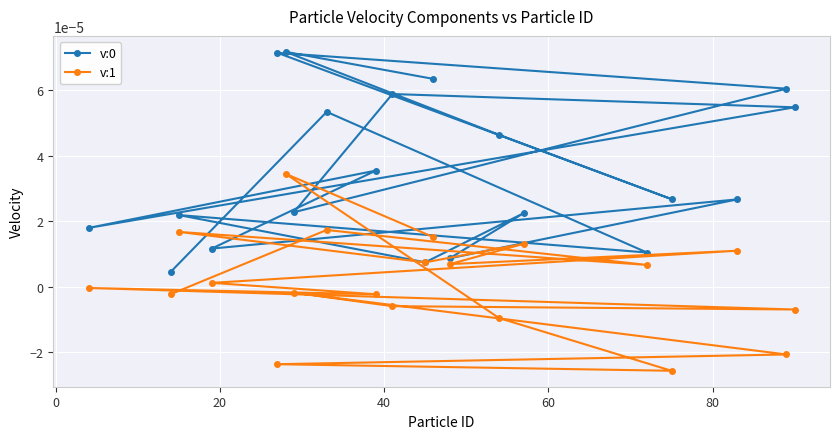

What are all the series names shown in the legend?

v:0, v:1